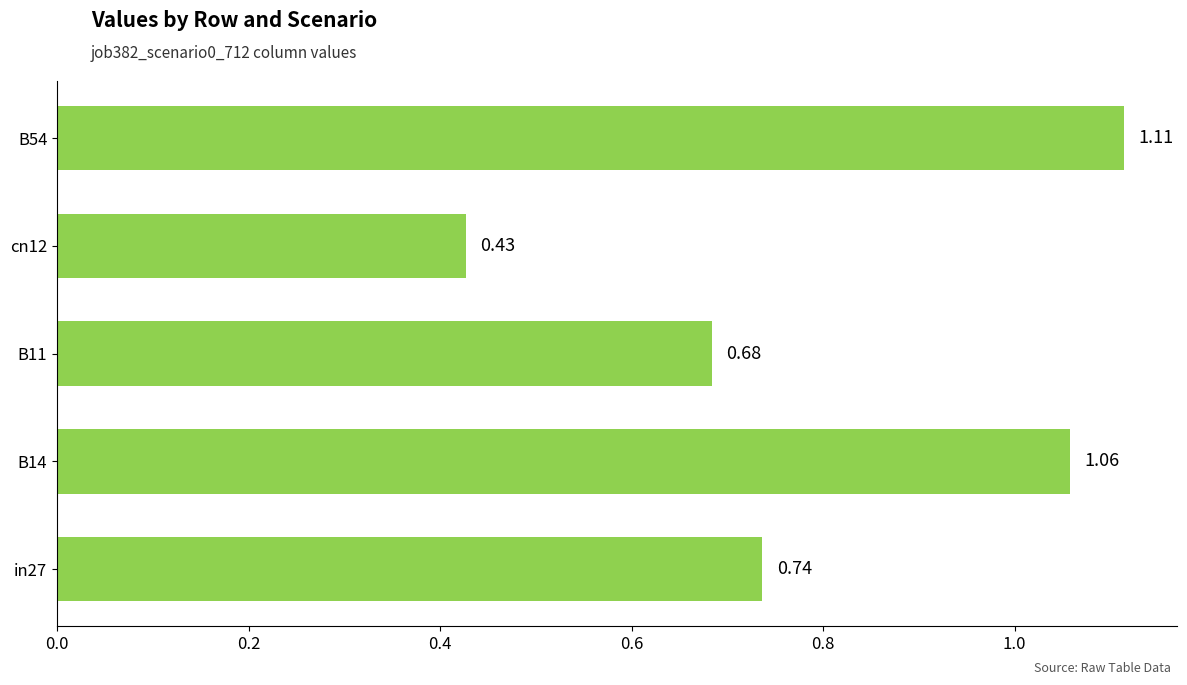

List the labels in order of value, smallest first.

cn12, B11, in27, B14, B54